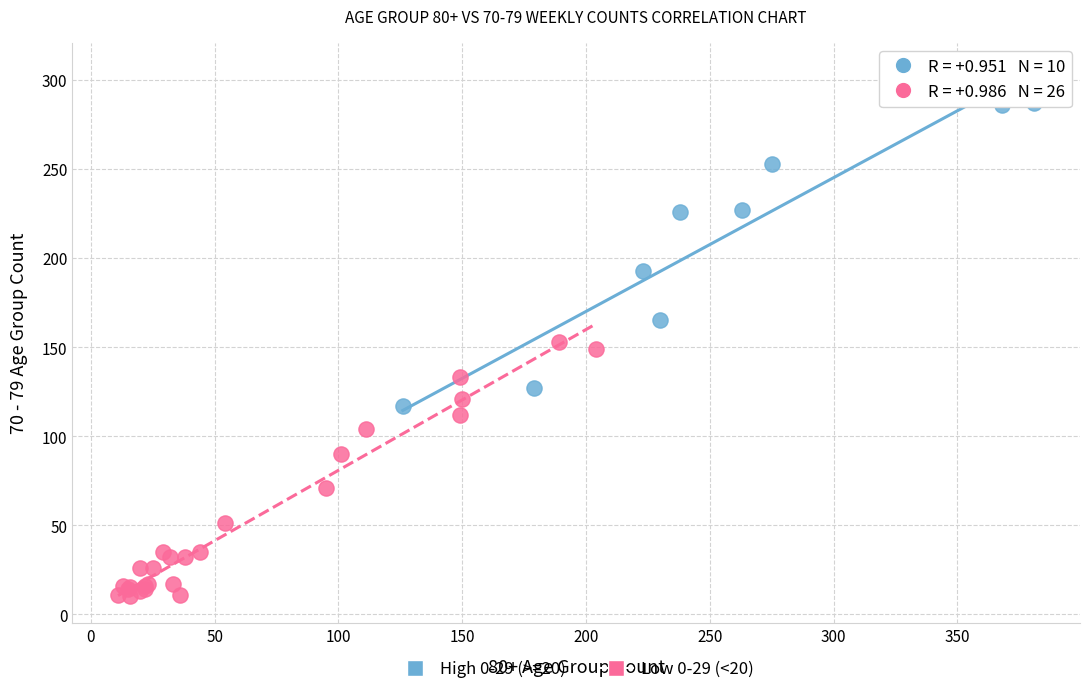

Which series contains the highest Y value?

High 0-29 (>=20)